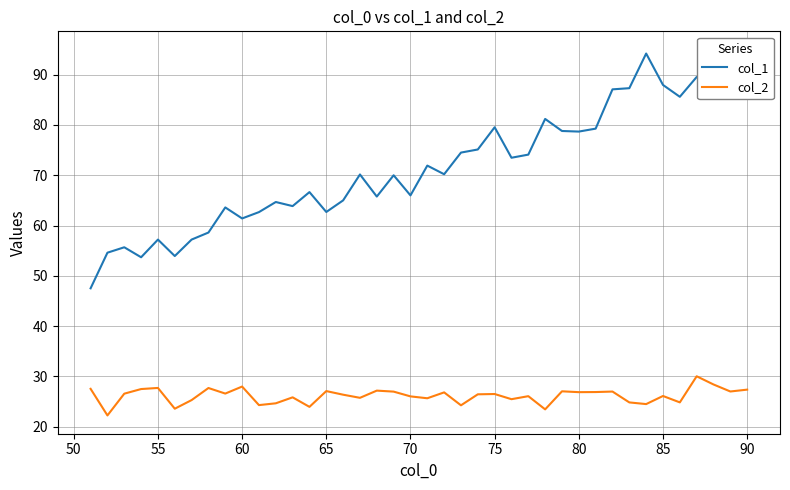

How many lines are shown in the chart?

2